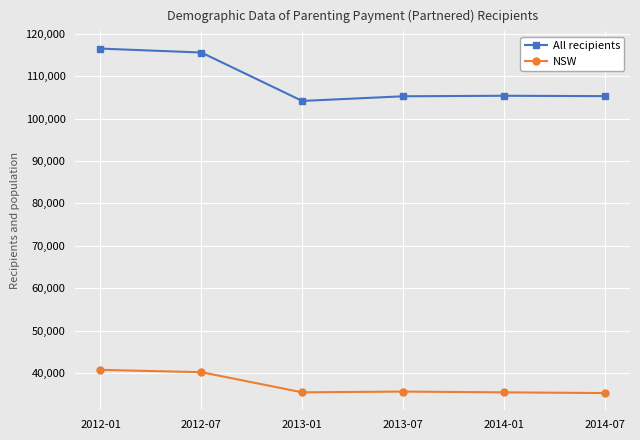

True or false: NSW and All recipients cross at least once.

False